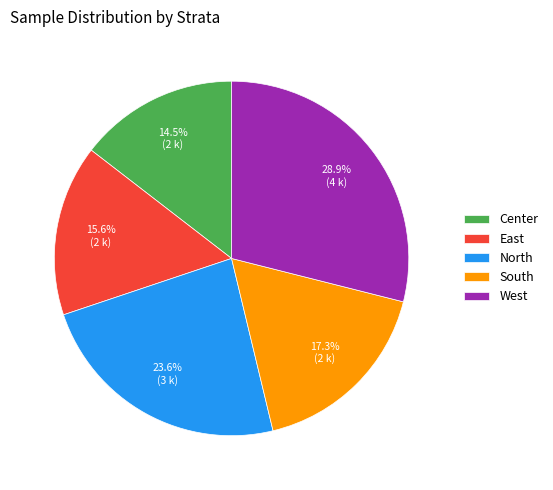

Do East and West together represent more than half of the pie?

No